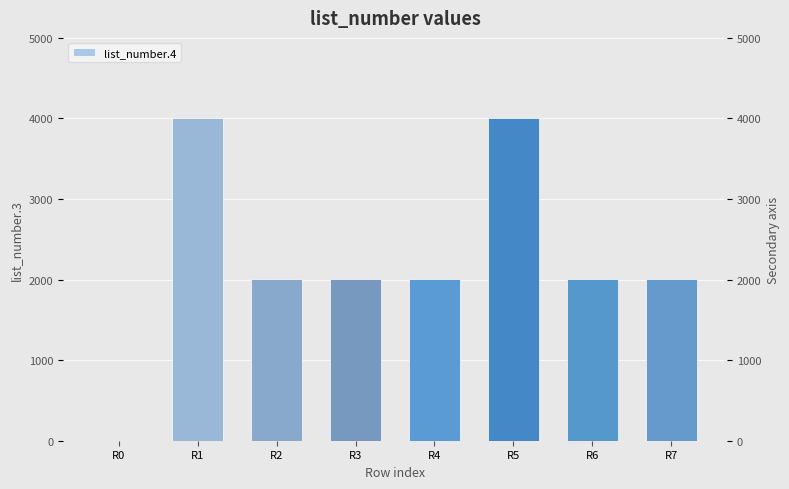

What is the value of the 4th bar from the left?

2005